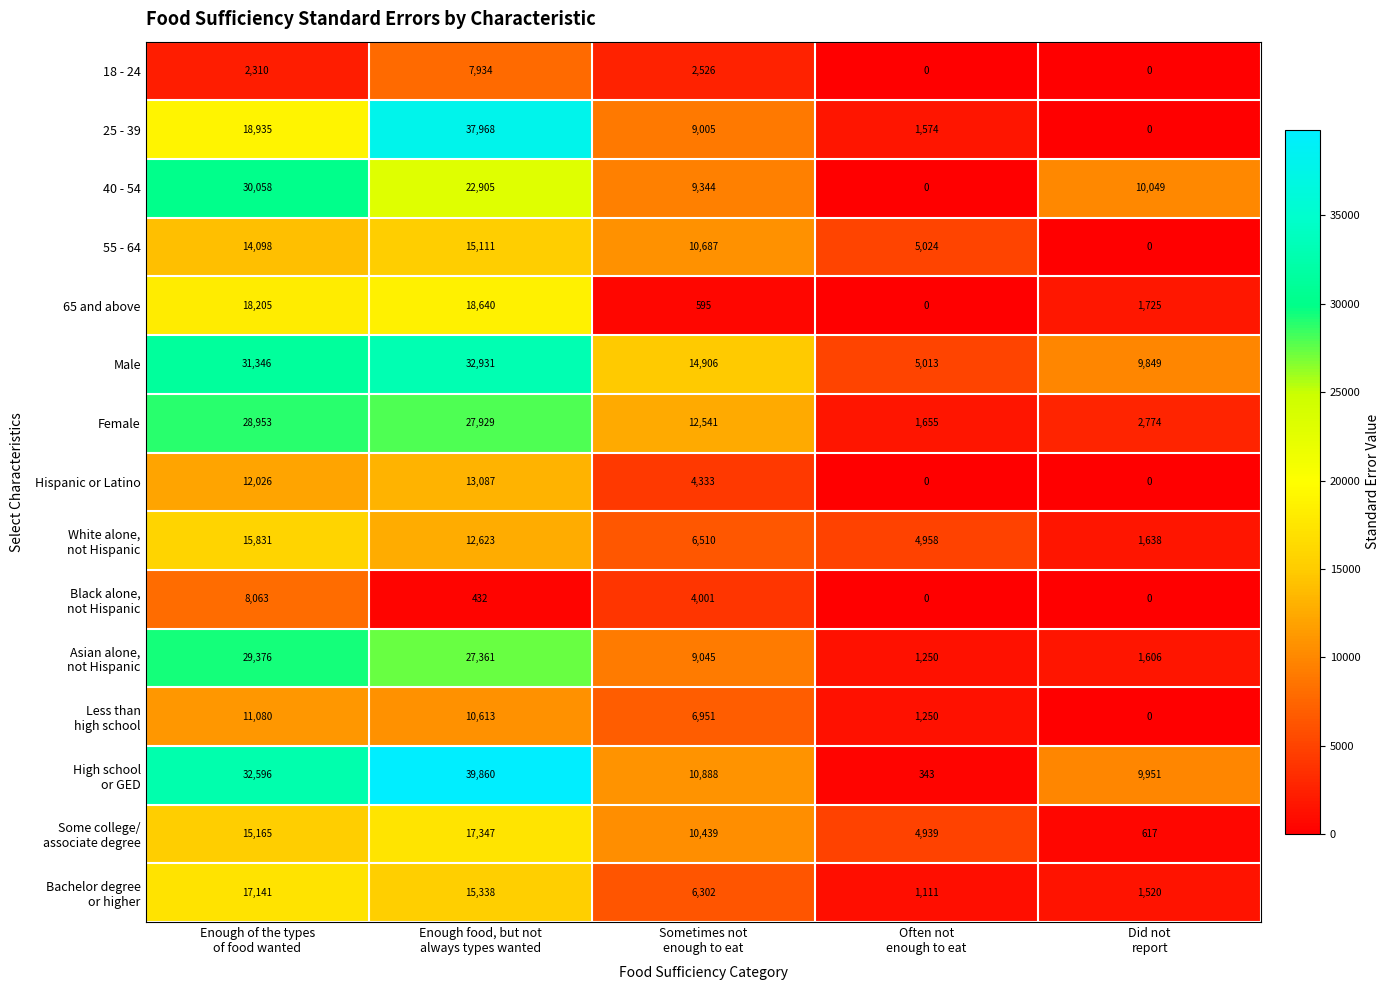

Which label corresponds to the largest value in the chart?

Enough food, but not
always types wanted